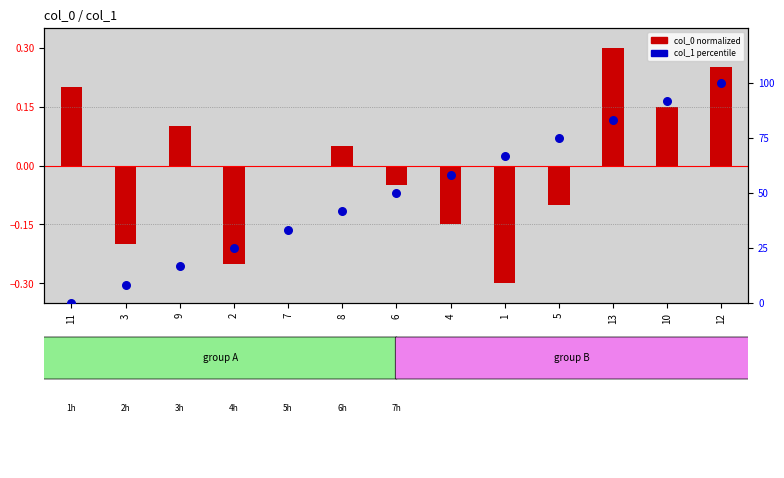

At how many categories does at least one series exceed 67?

4